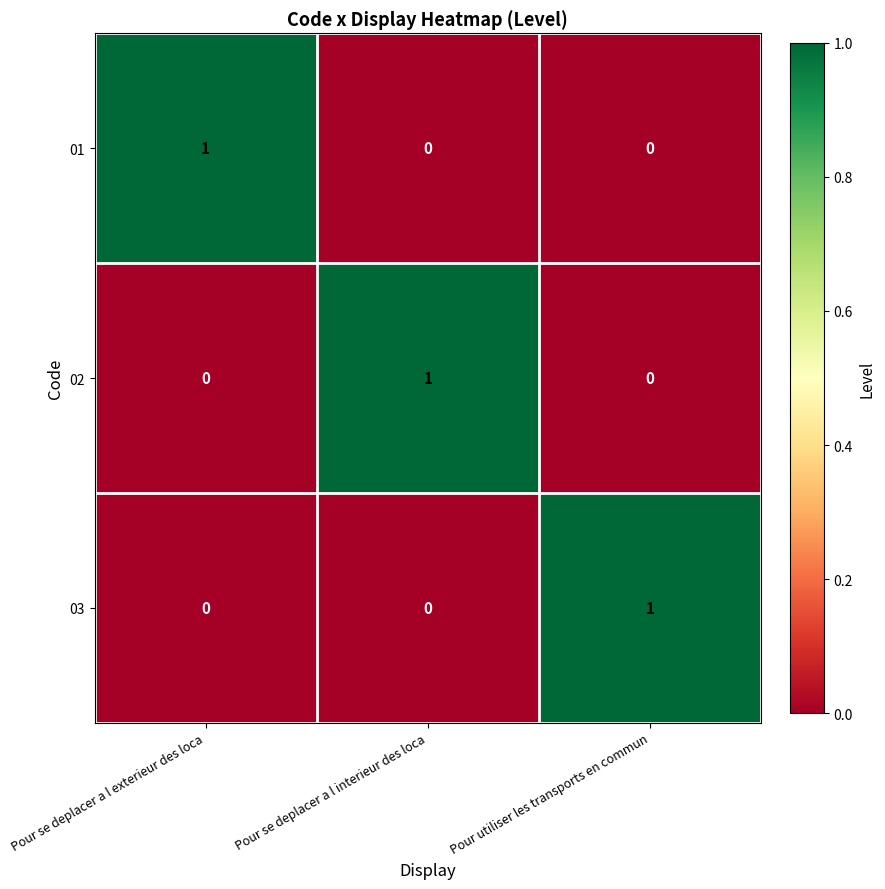

How many data points does each series have?

3